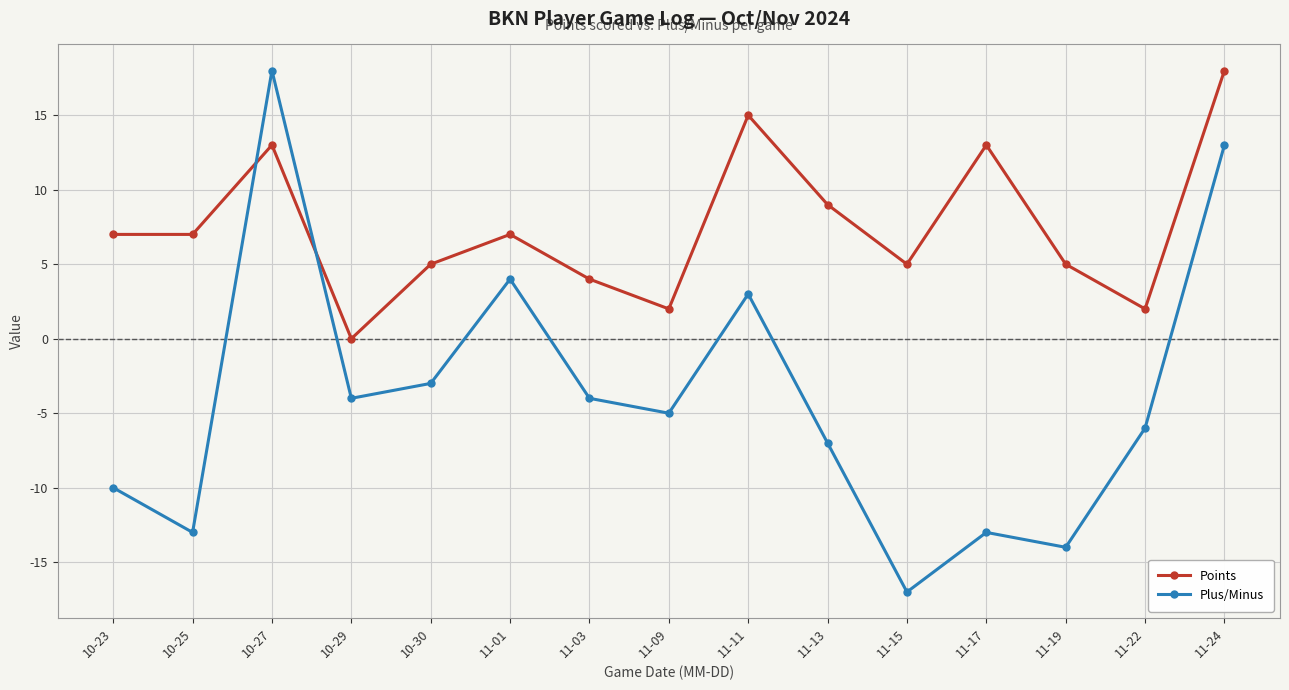

What is the label of the 3rd point from the right?

11-19